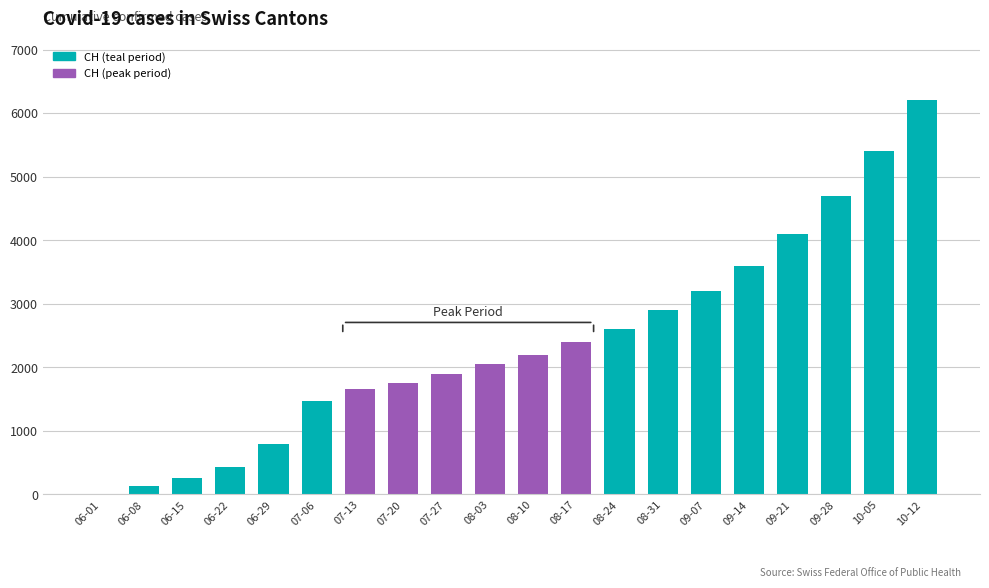

What is the maximum value shown in the chart?

6200